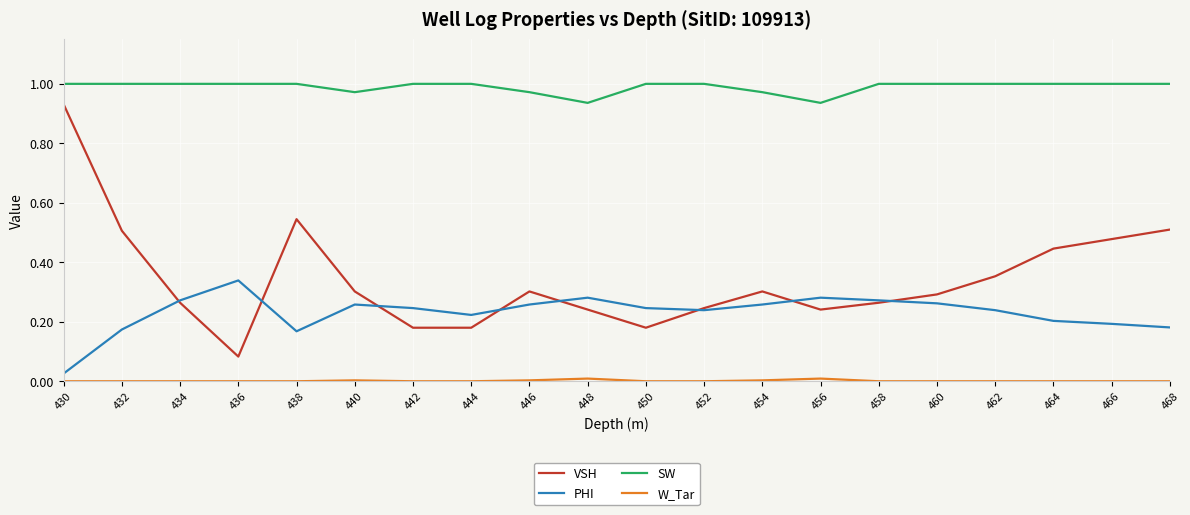

The PHI series shows 0.3 at 434. True or false?

True